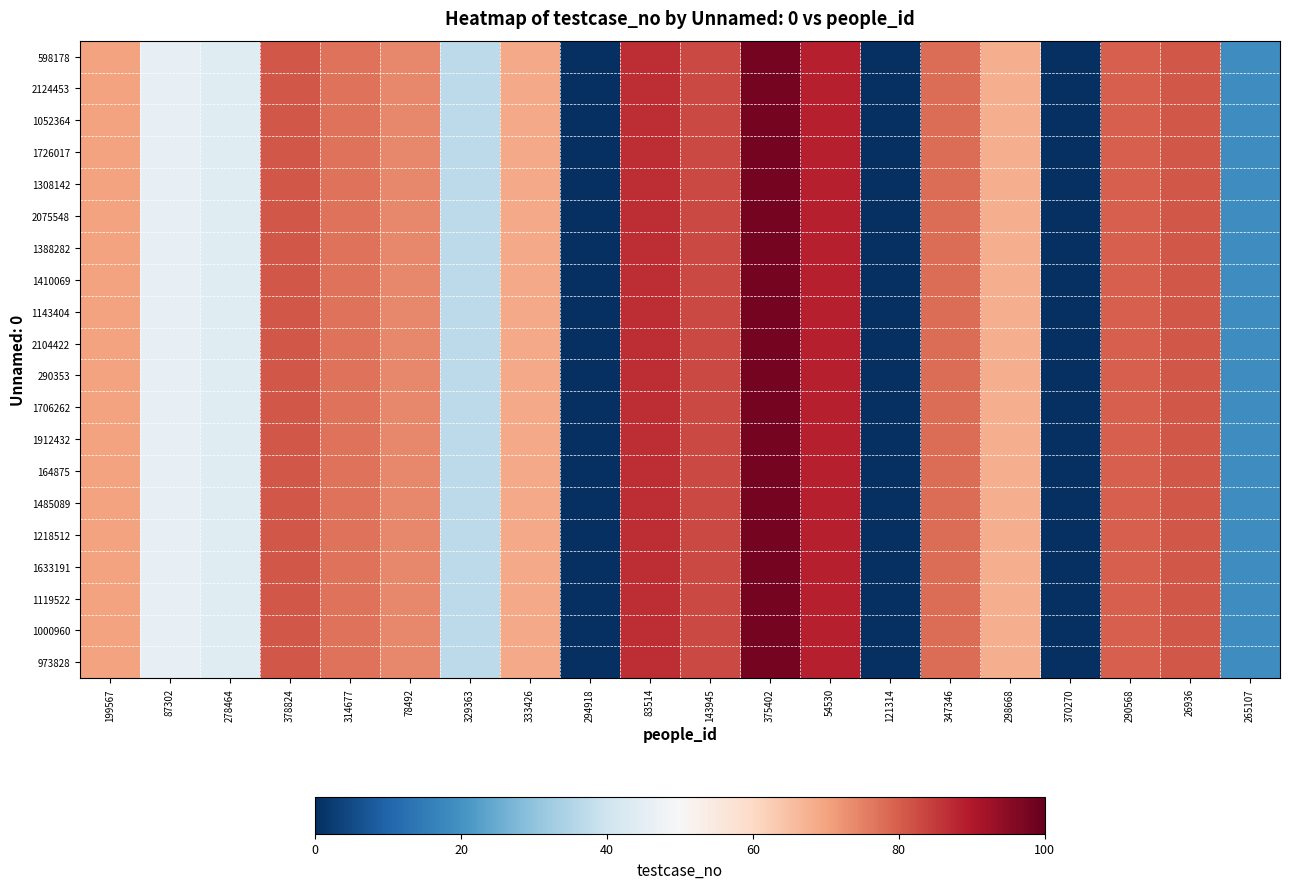

At which category is the sum across all series the highest?

375402